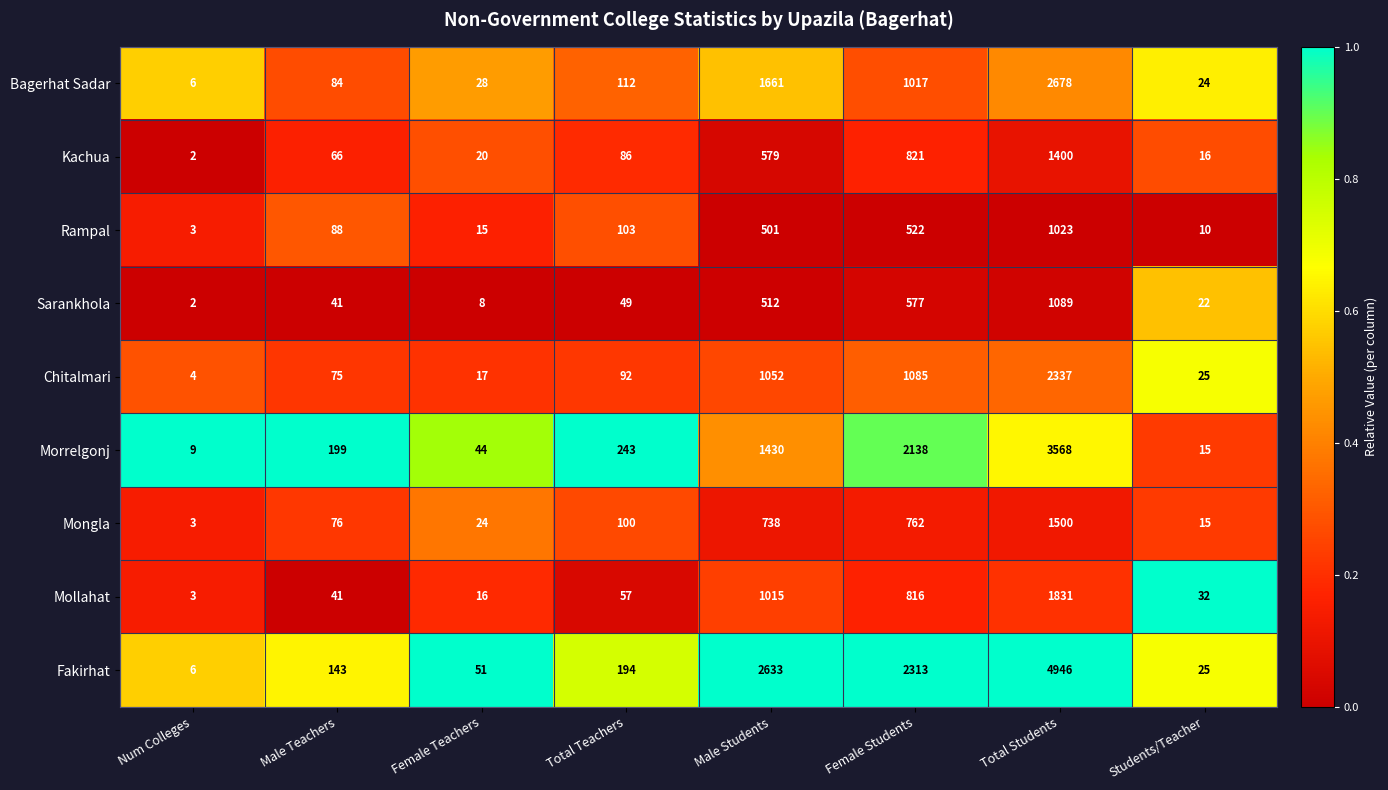

Which series has the largest total across all categories?

Fakirhat